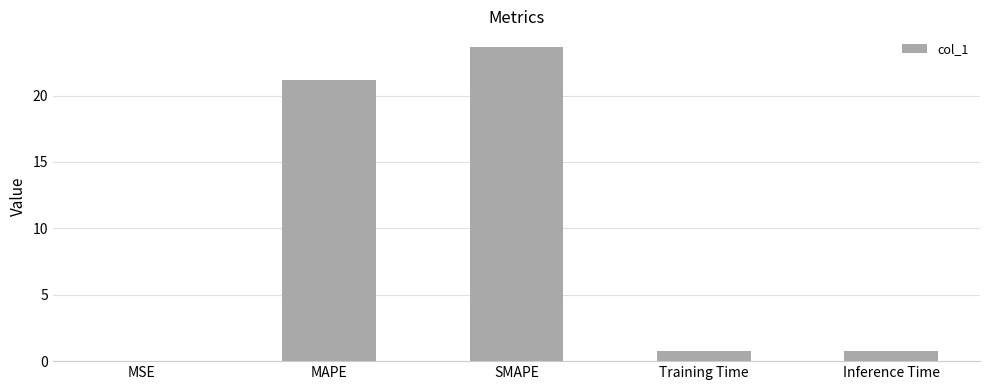

What is the greatest value displayed?

23.7